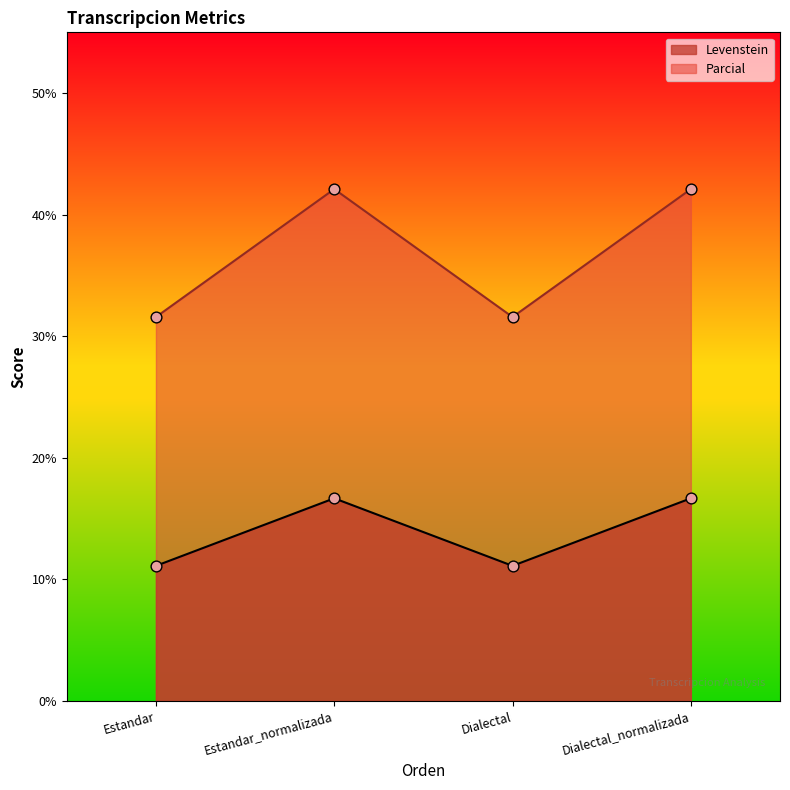

At which category is the sum across all series the highest?

Estandar_normalizada